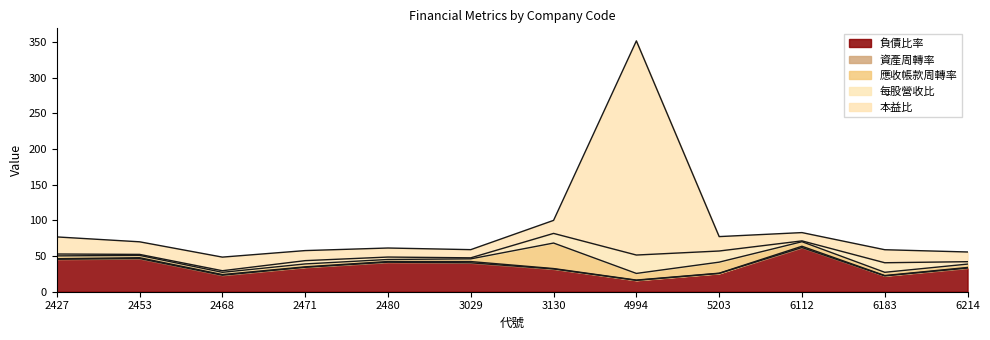

How many series are shown in this chart?

5